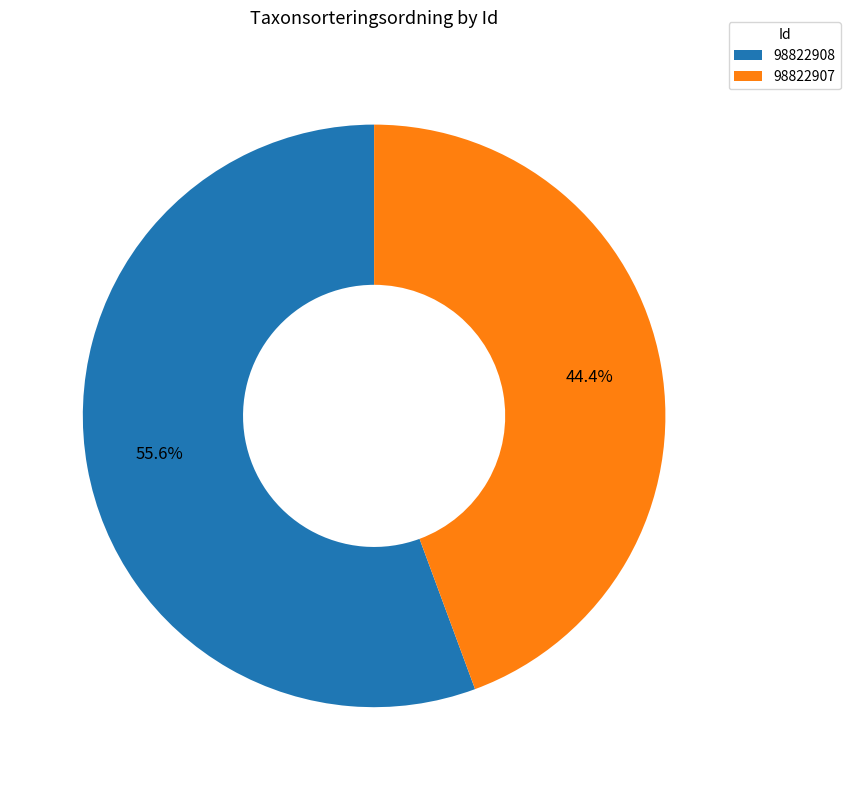

Approximately how many times larger is the value at 98822908 compared to 98822907?

1.3